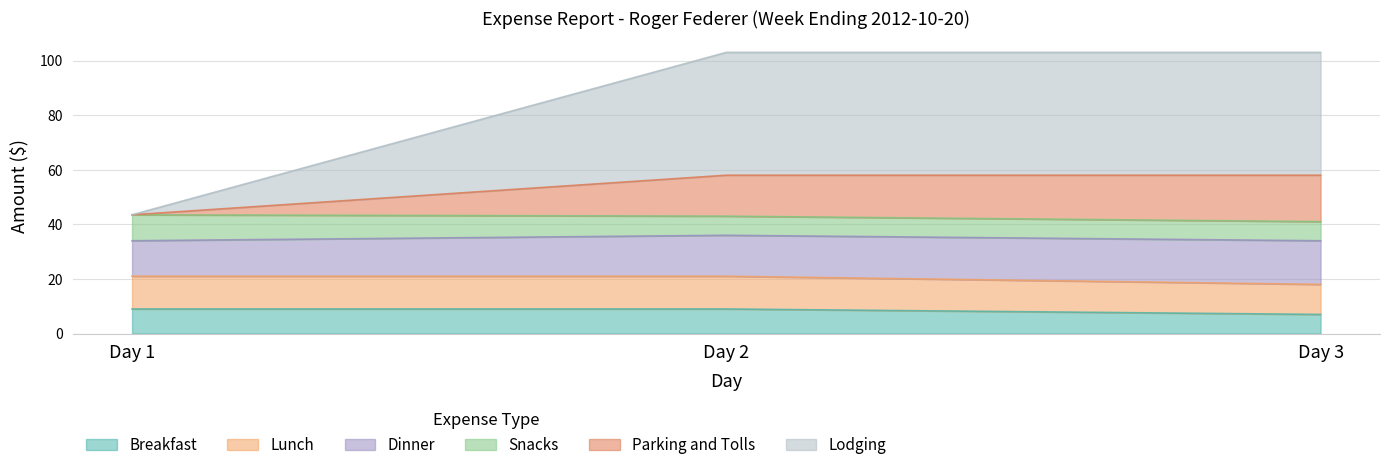

What is the total value across all series at Day 2?

103.0